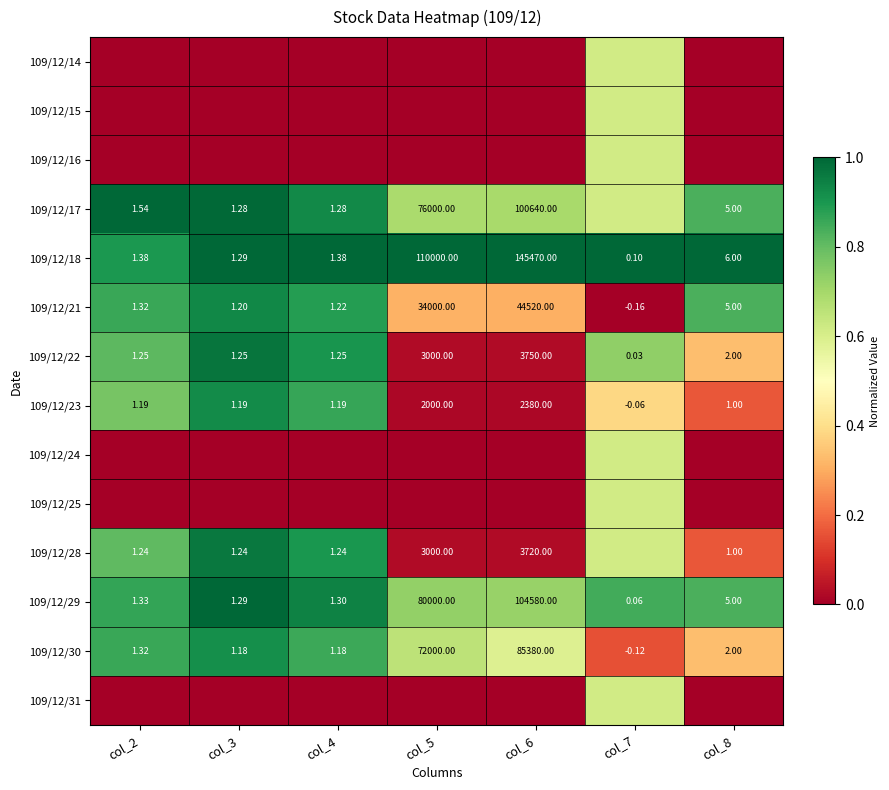

Which series has the largest total across all categories?

109/12/18